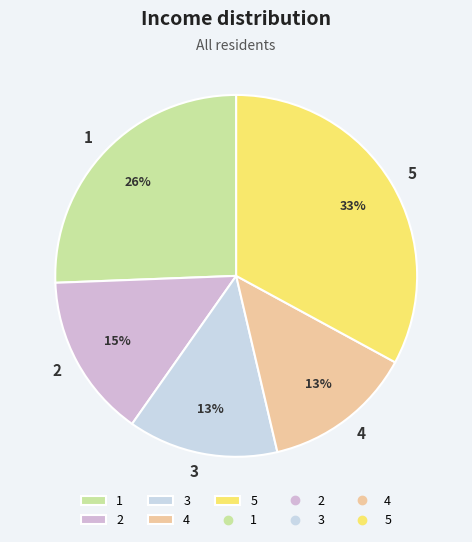

To the nearest percent, what is the average slice percentage?

20%